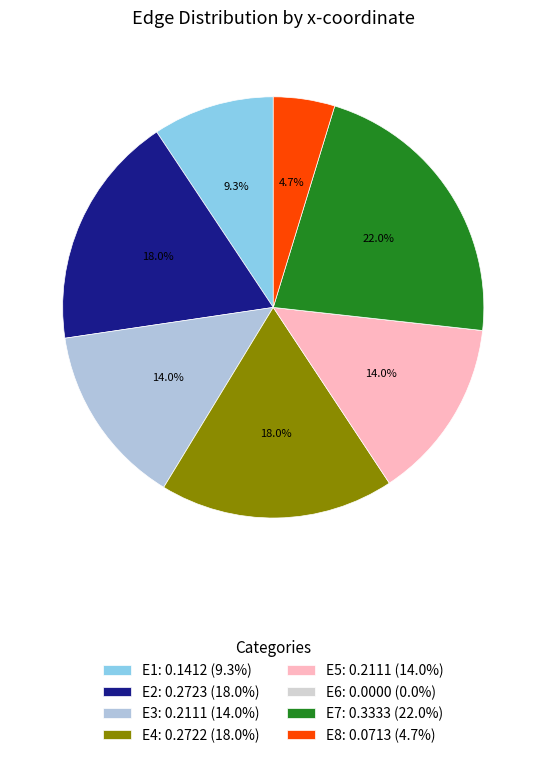

What is the change in value from E3 to E8?

-0.1